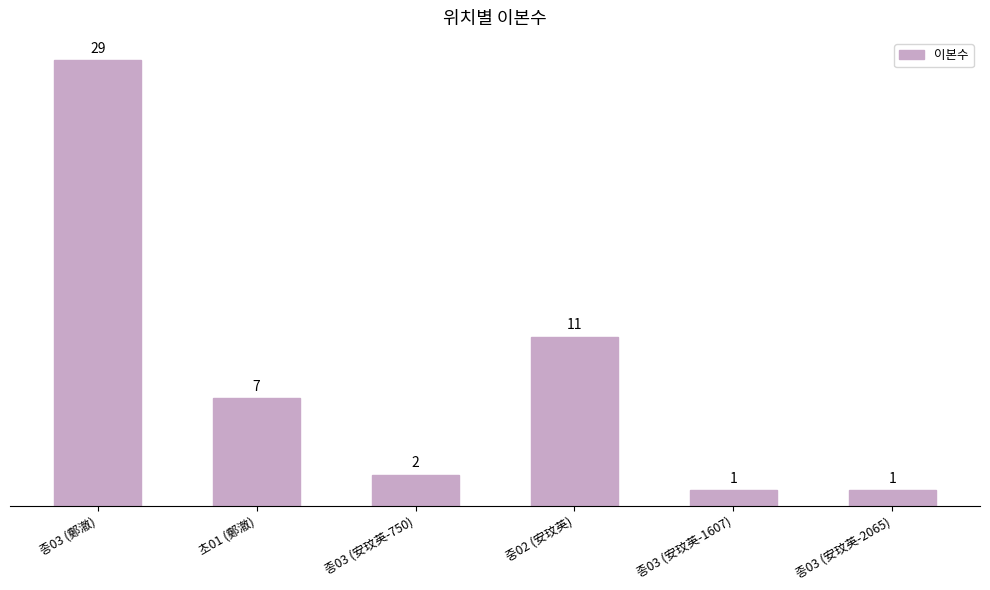

The chart shows a value of 2 at 종03 (安玟英-750). True or false?

True